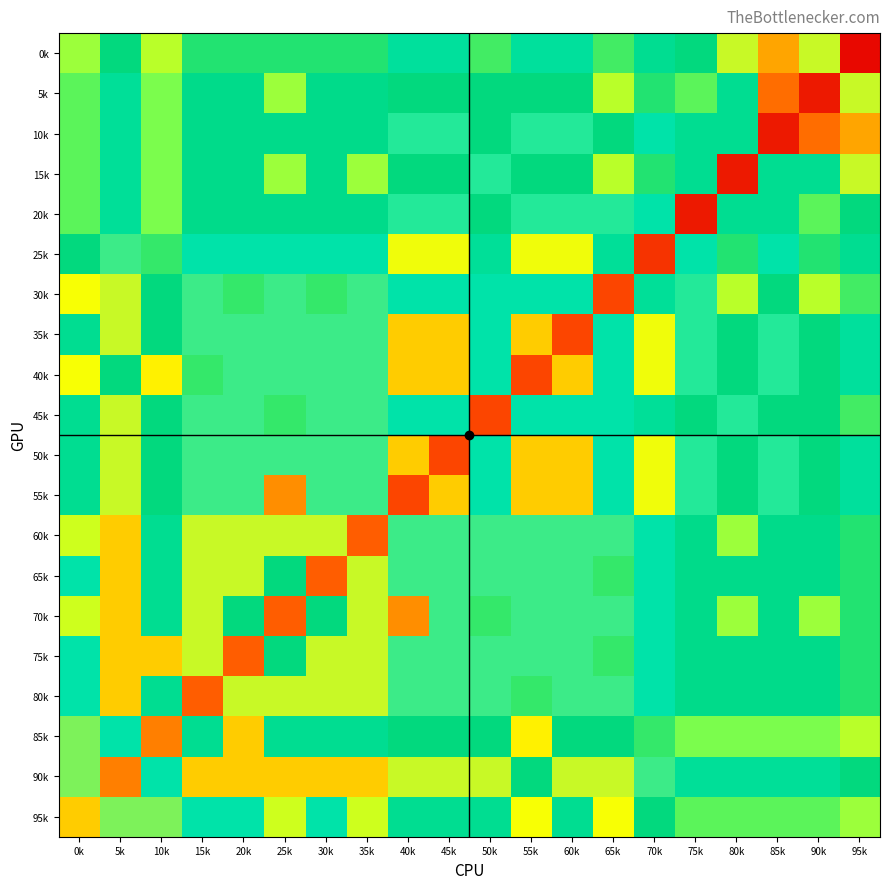

At how many categories does at least one series exceed 0?

20